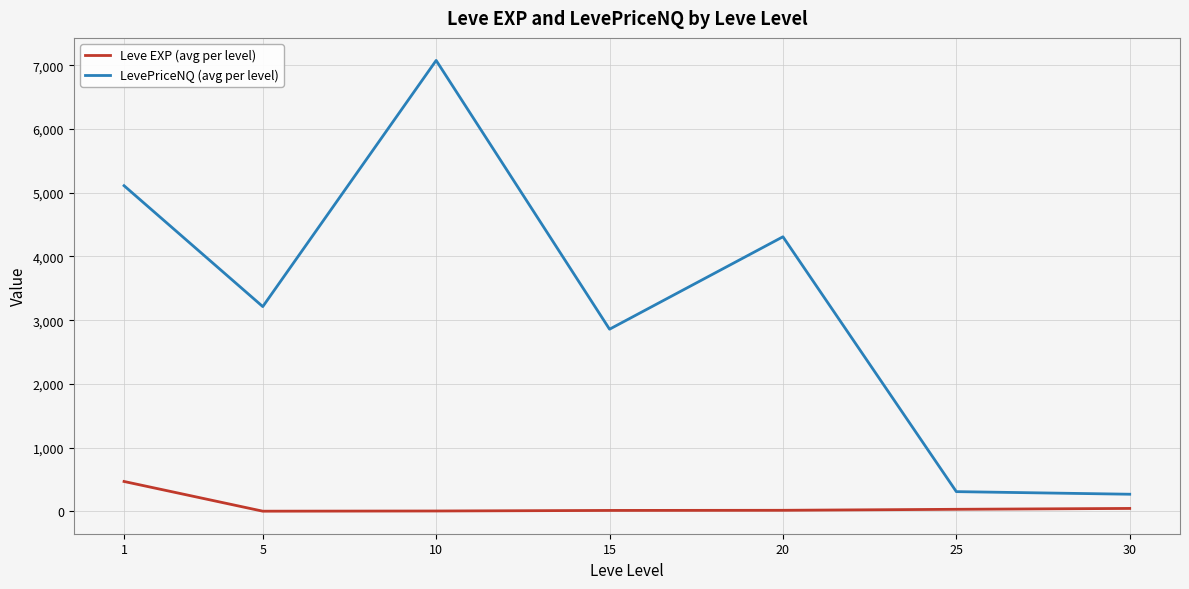

True or false: LevePriceNQ (avg per level) and Leve EXP (avg per level) cross at least once.

False